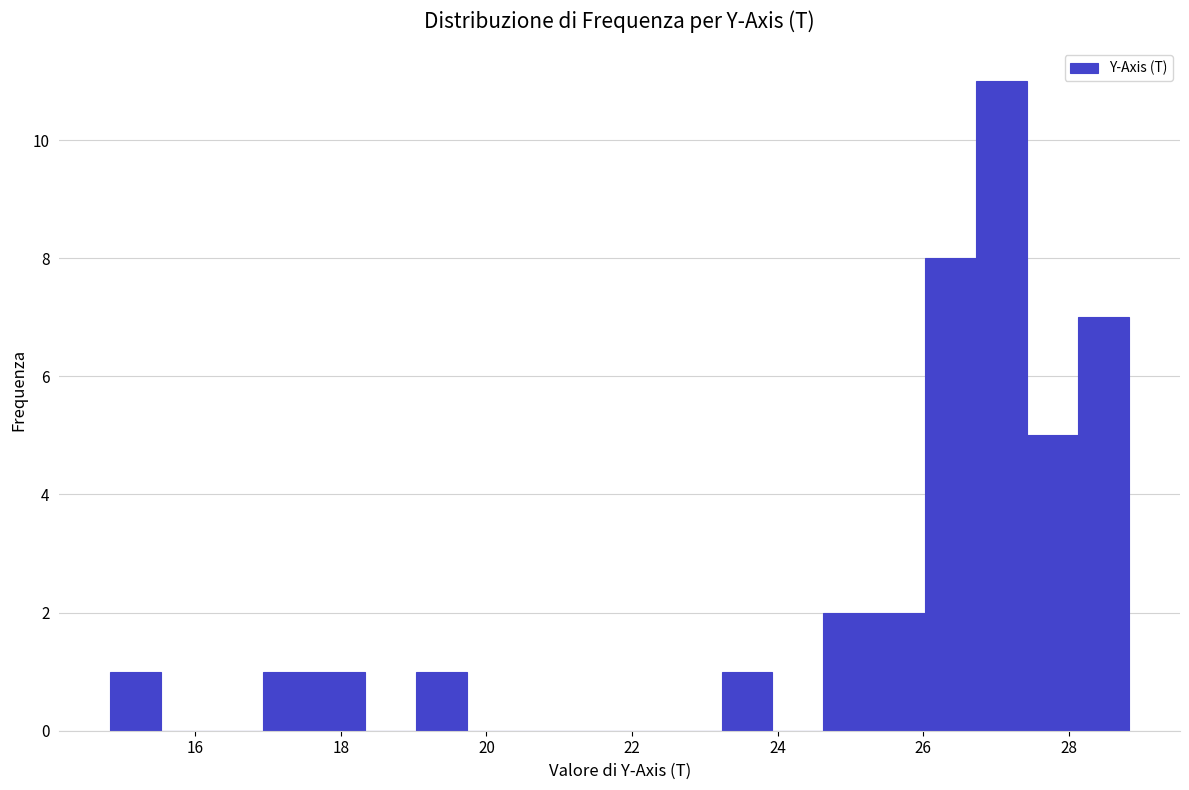

Around what value on the x-axis is the tallest bar? Give the approximate position of its centre, as read against the axis.

27.0